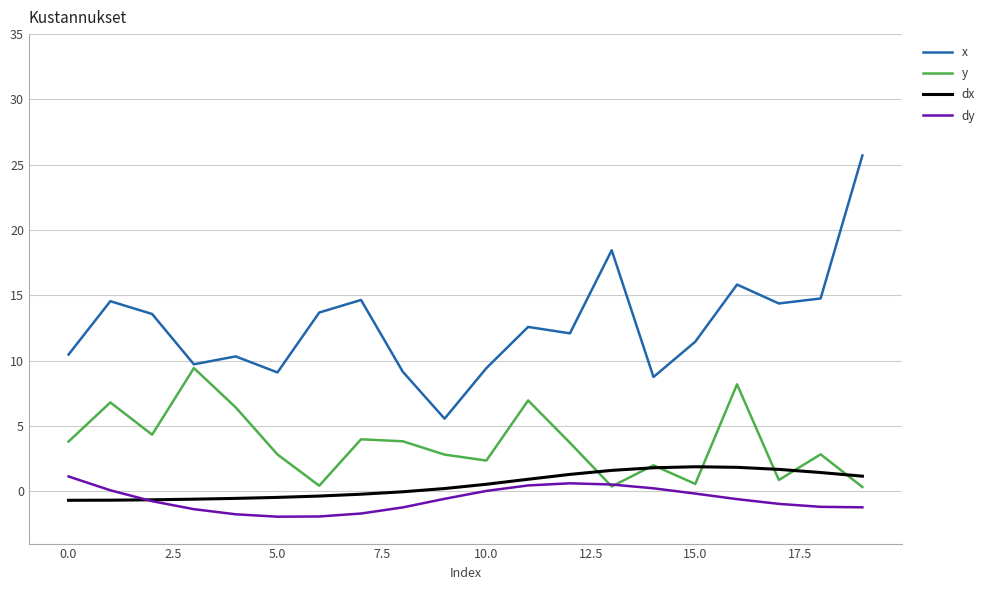

Which series has the largest total across all categories?

x